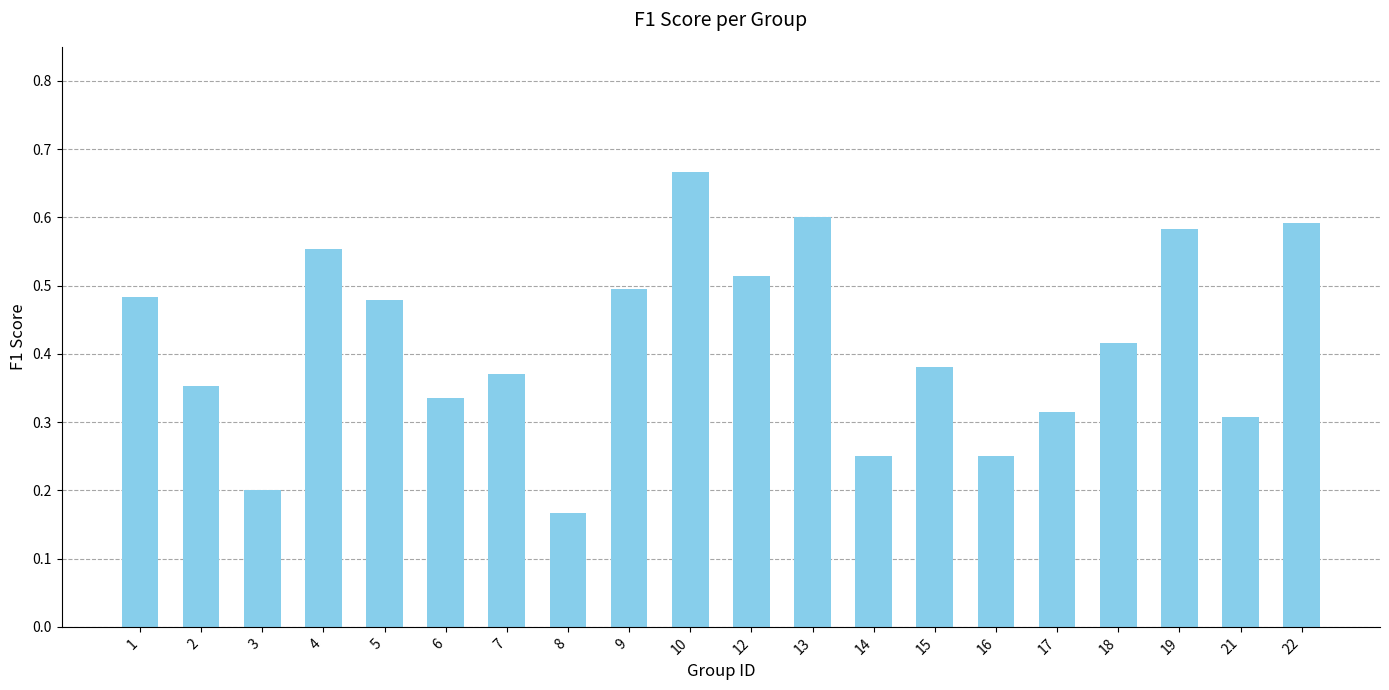

At which category does the chart reach its minimum across all series?

8